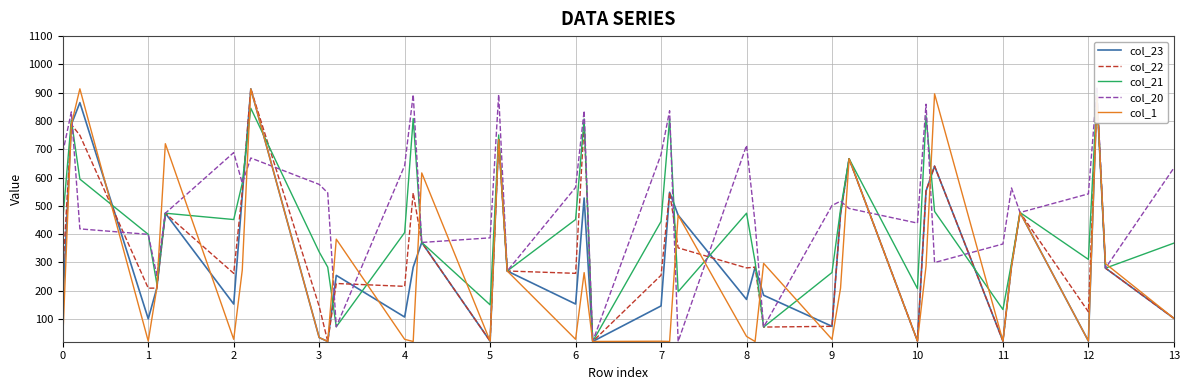

Count the number of categories in the chart.

40